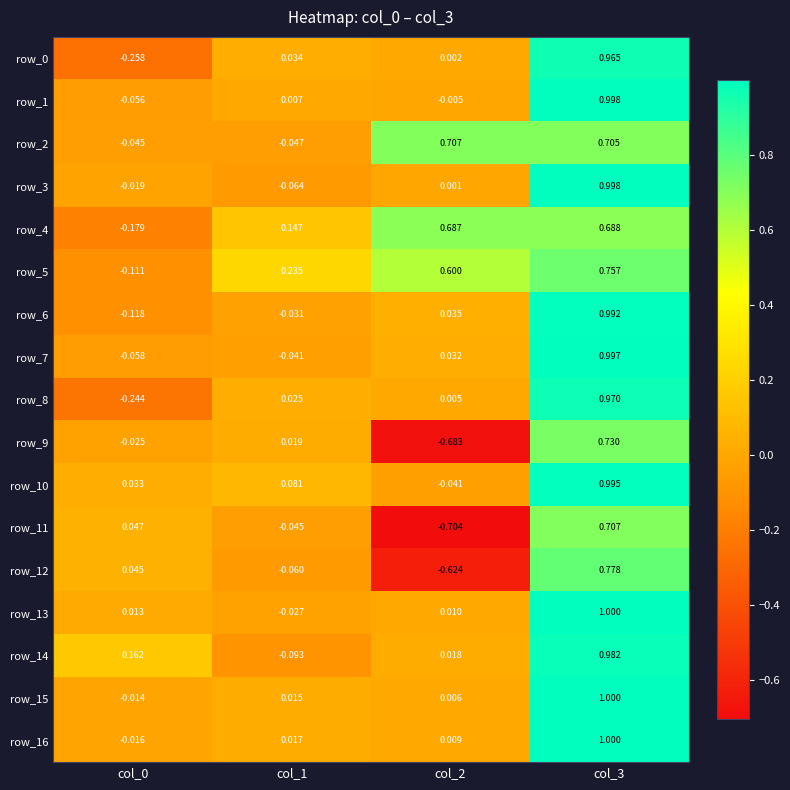

How many values in the row_9 series exceed 0?

2